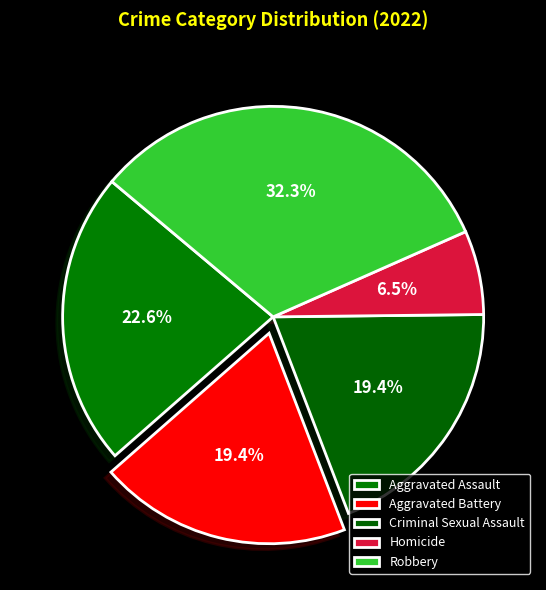

What is the largest slice in the pie chart?

Robbery